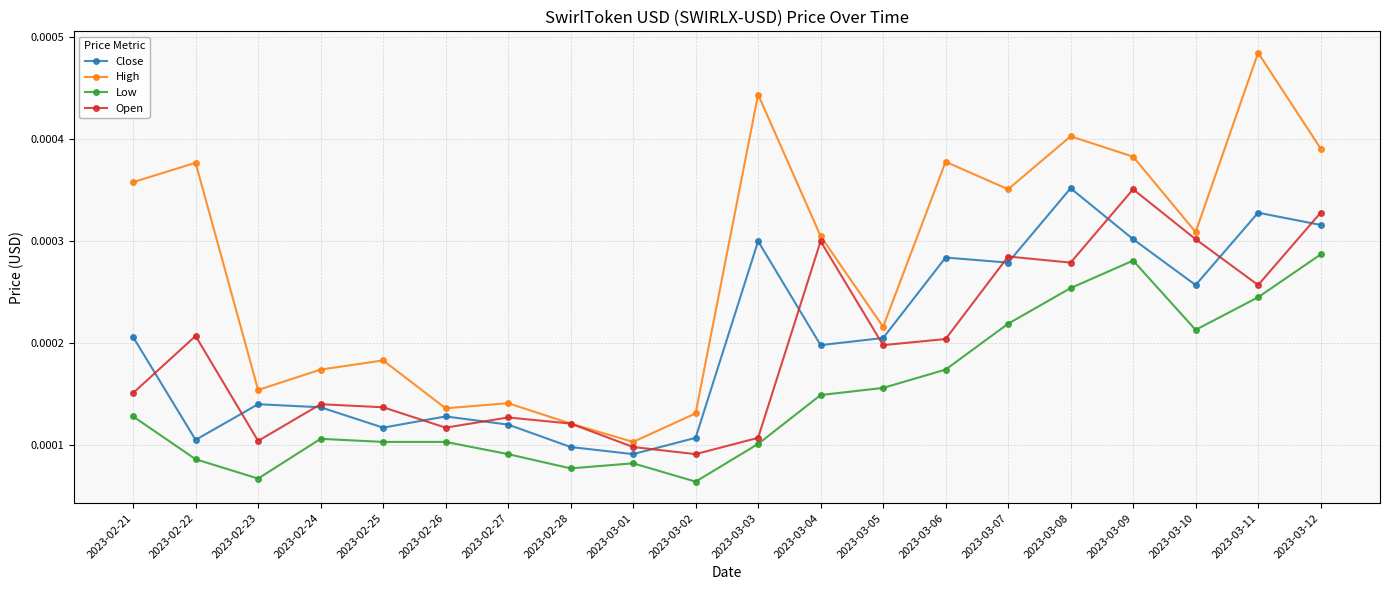

Does the chart display data point markers on the line(s)?

Yes